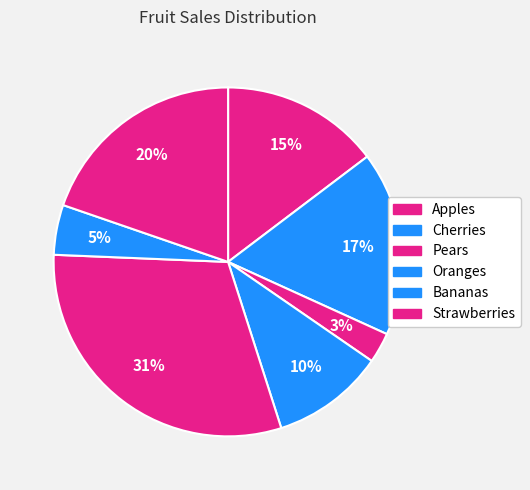

Count the number of slices in the pie.

7